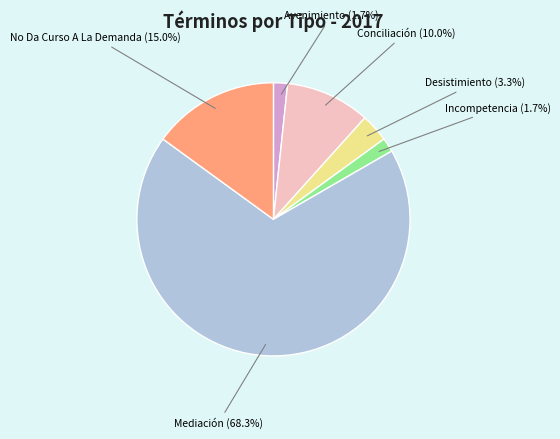

Does any single category account for the majority?

Yes